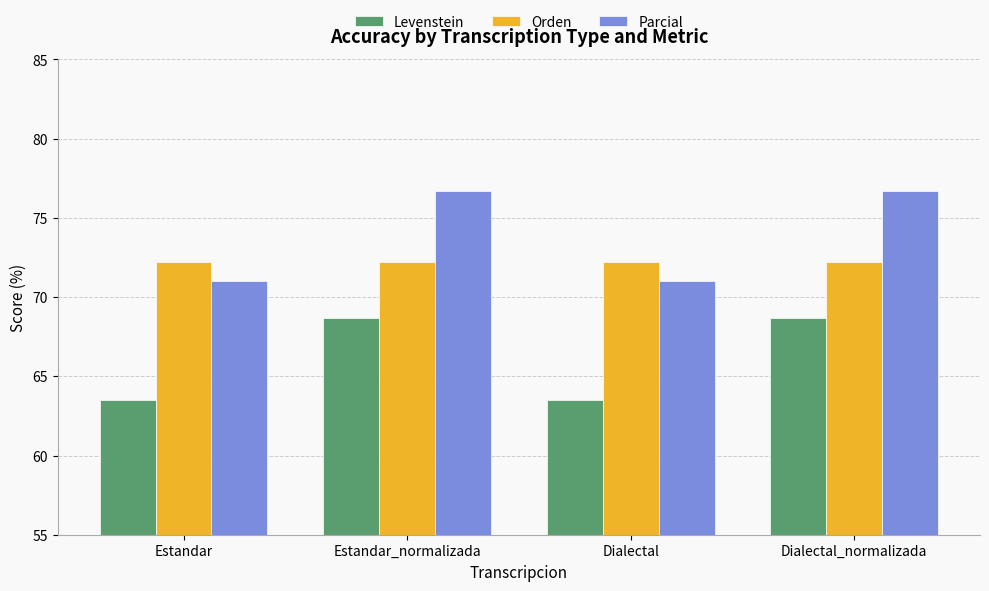

Rank the series by their maximum value, from highest to lowest.

Parcial, Orden, Levenstein